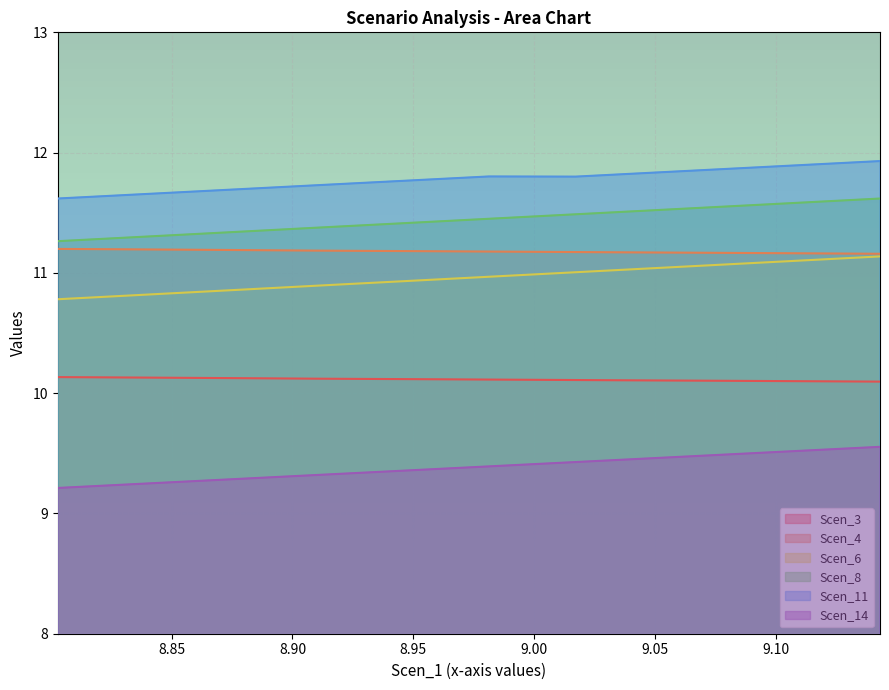

How many lines are shown in the chart?

6